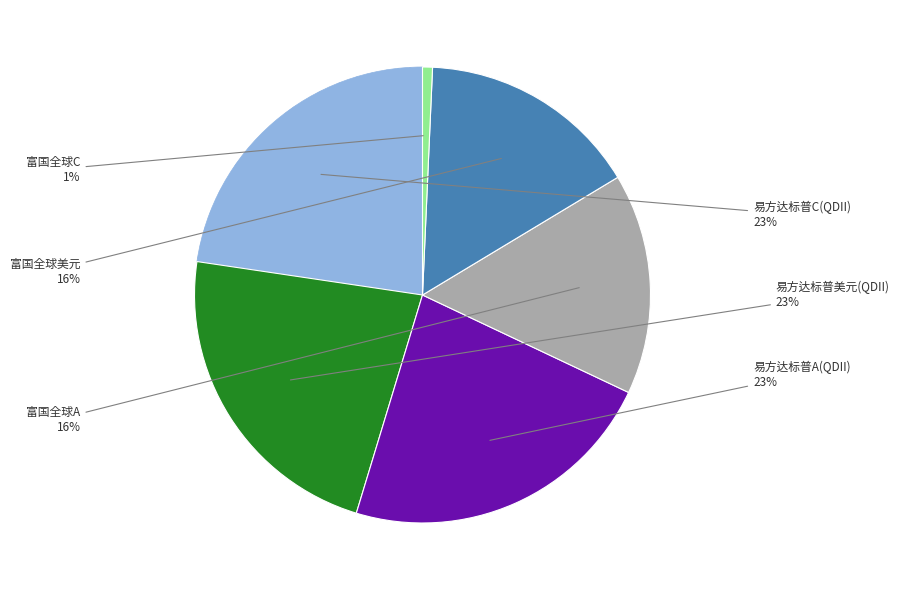

To the nearest percent, what is the average slice percentage?

17%